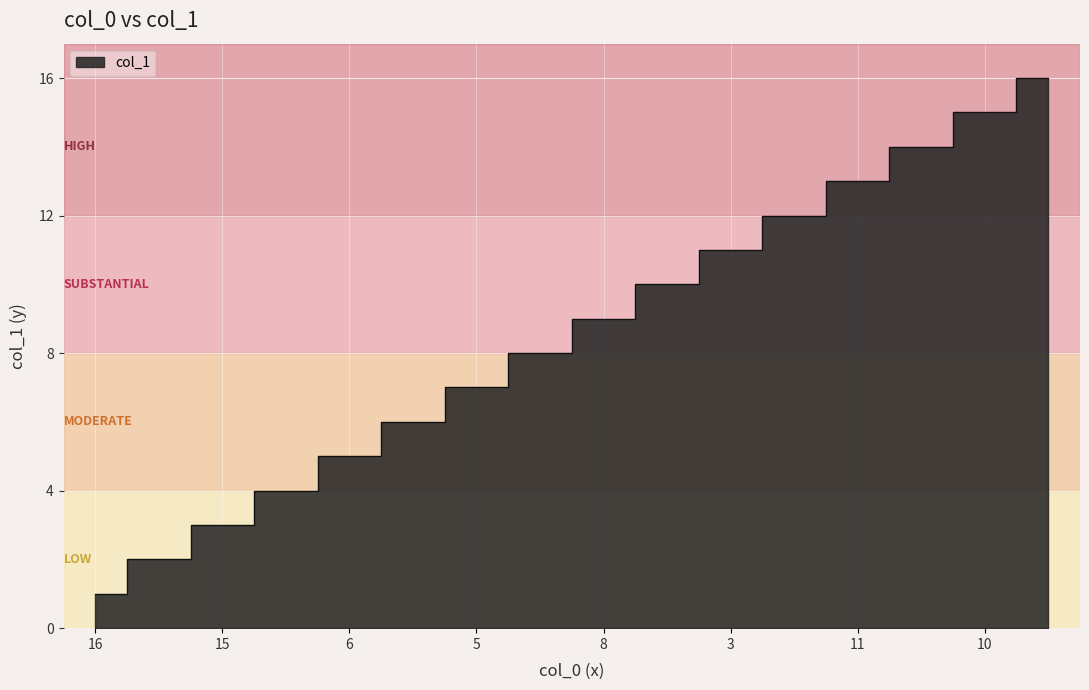

What is the smallest value displayed?

1